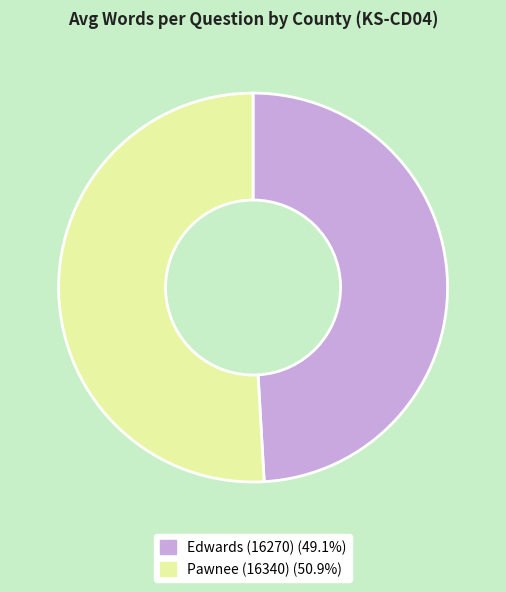

Which category accounts for the majority?

Pawnee (16340)